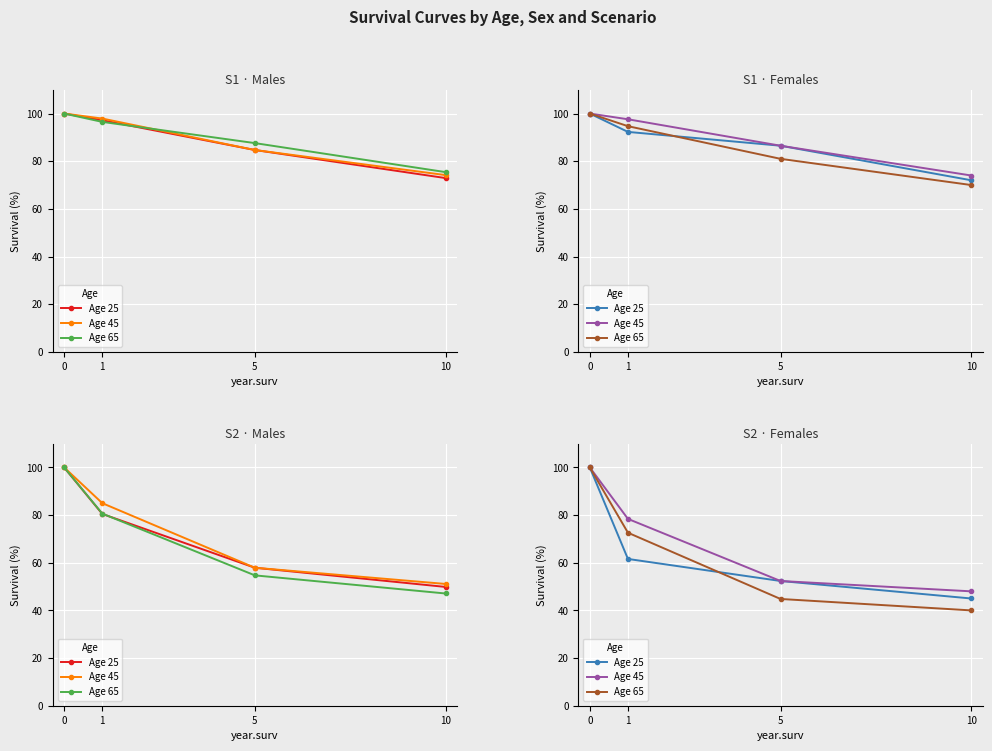

How many series are shown in this chart?

3